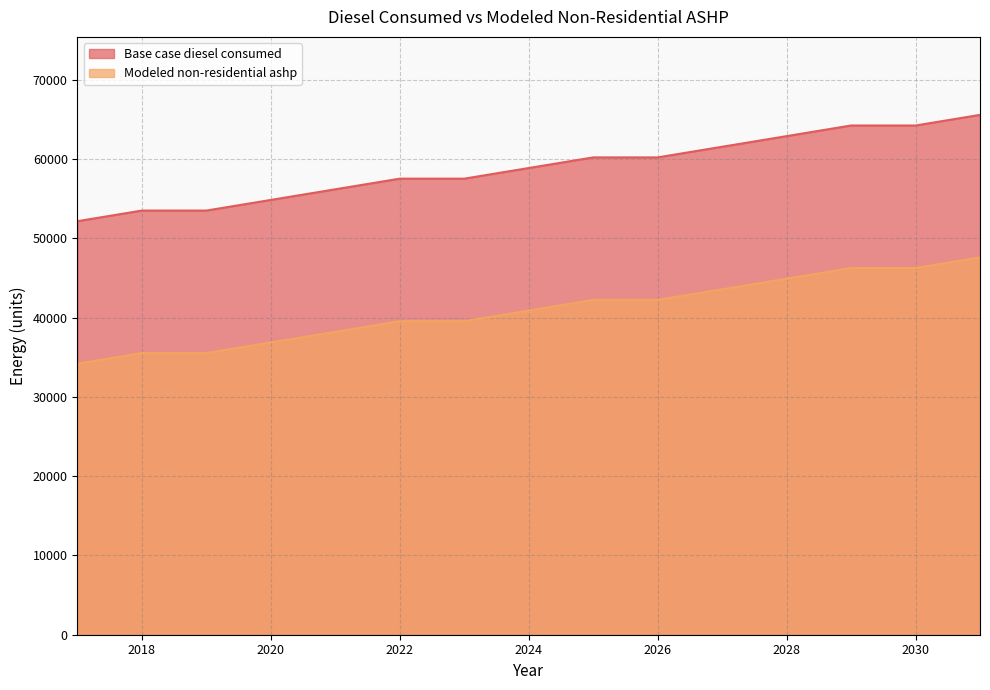

Which category has the lowest value in the Modeled non-residential ashp series?

2017